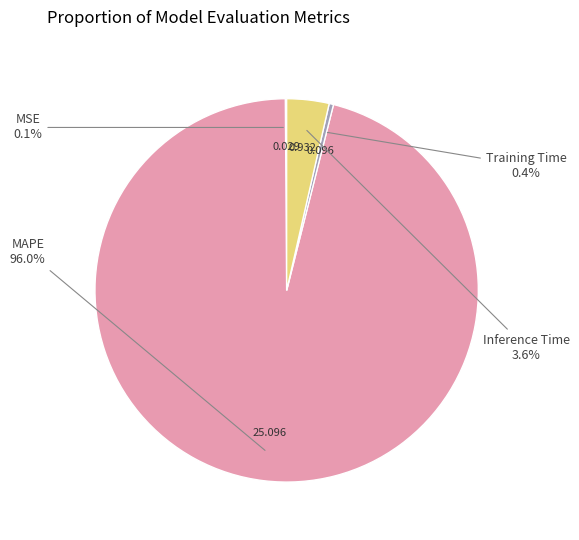

Does any single category account for the majority?

Yes